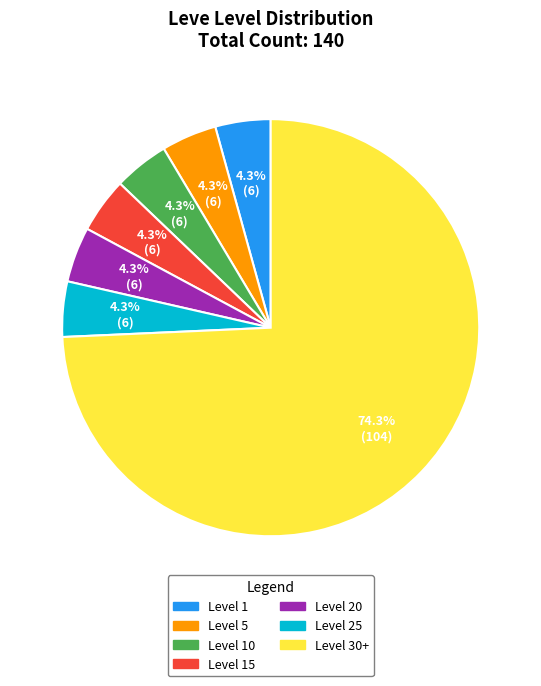

Count the number of slices in the pie.

7